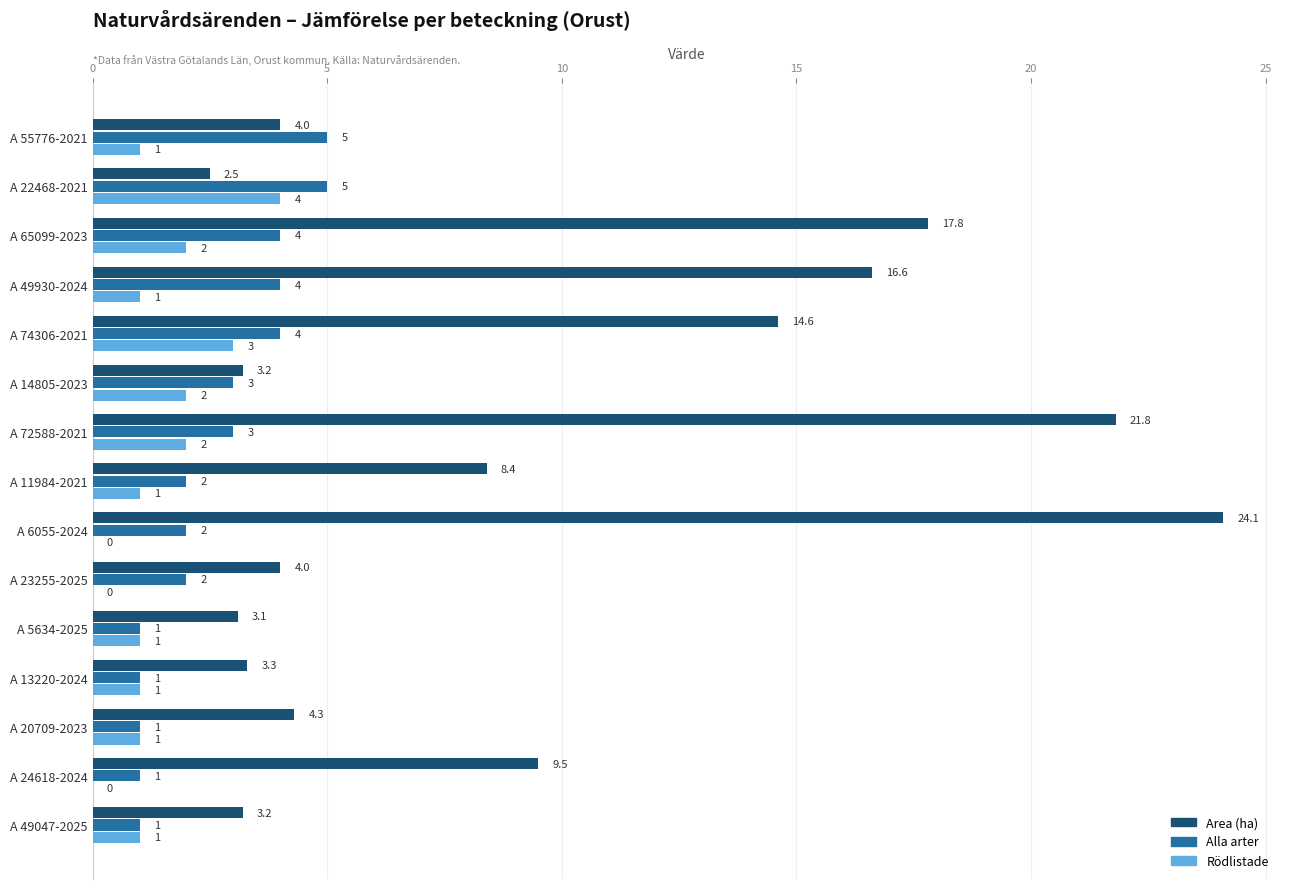

True or false: Area (ha) has a value of 9.5 at A 24618-2024.

True